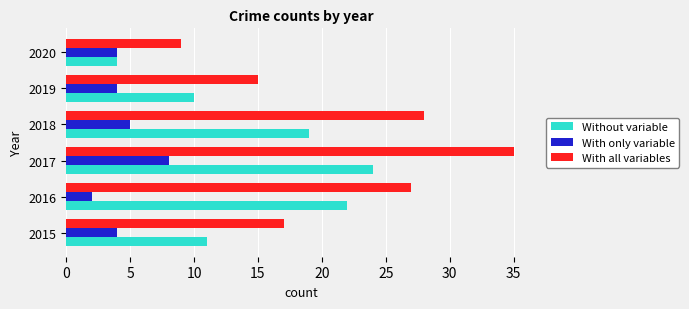

What is the lowest value of the With all variables series?

9